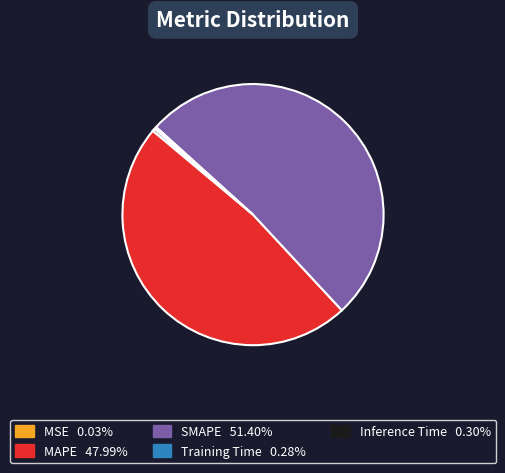

What is the largest slice in the pie chart?

SMAPE